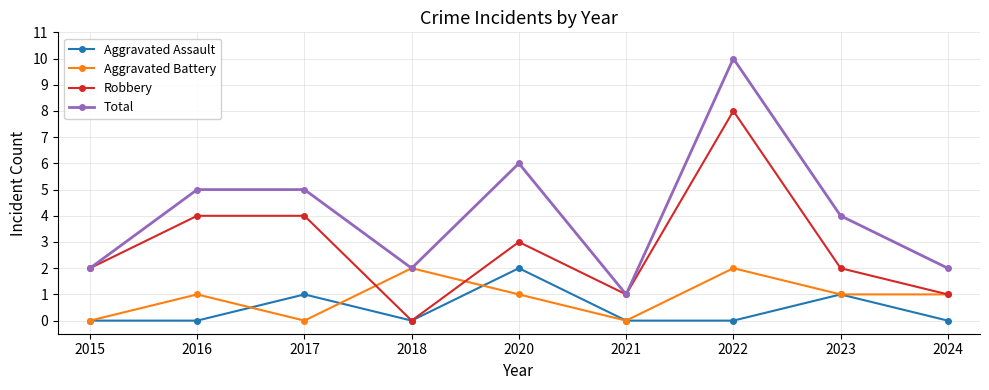

How many values in the Total series are below 4?

4